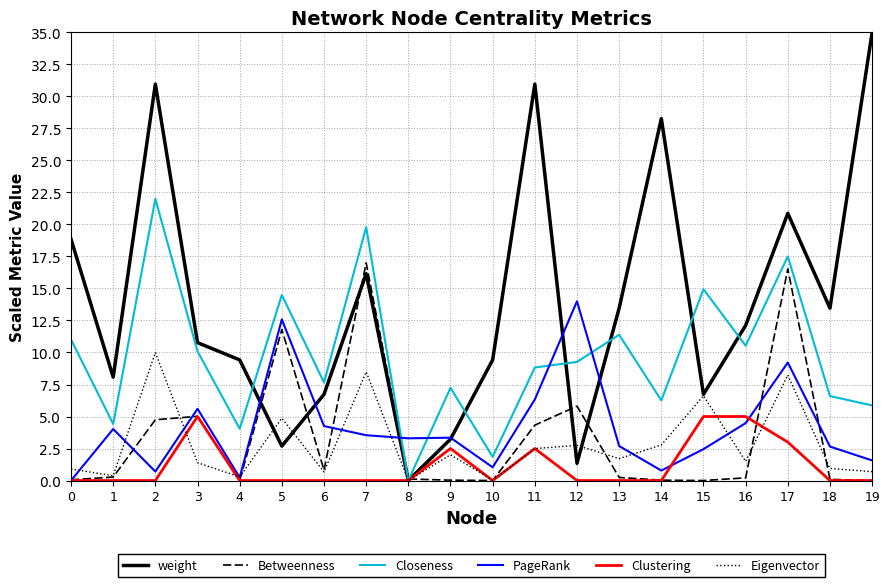

Which series has the largest total across all categories?

weight